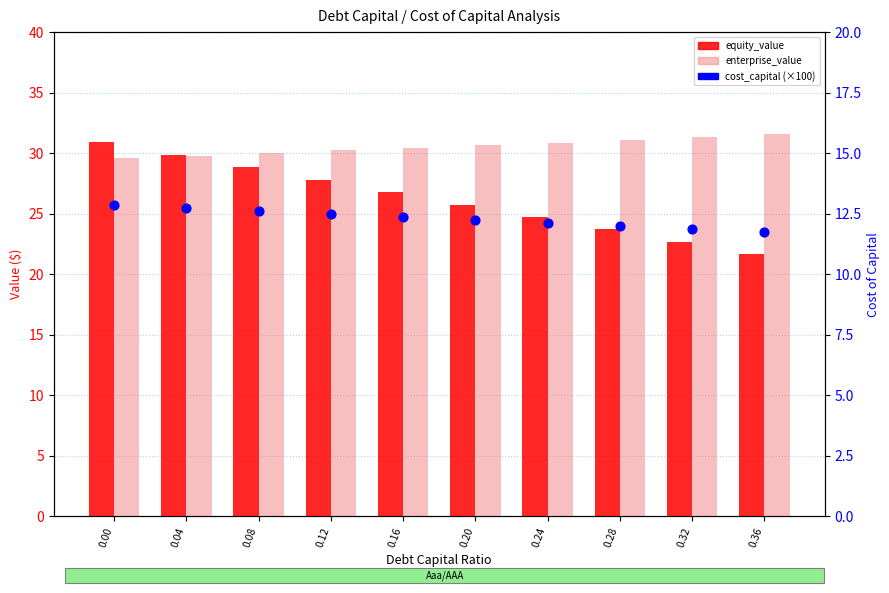

At how many categories does at least one series exceed 12?

10